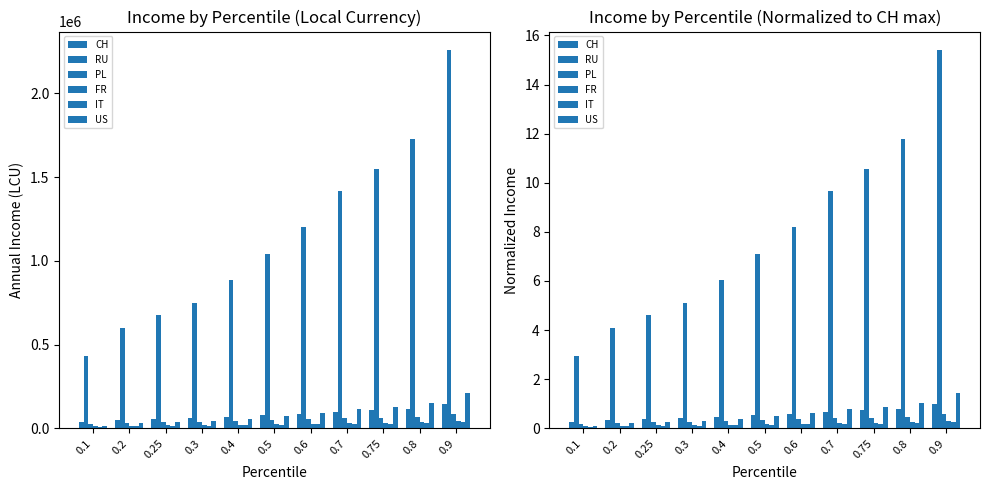

True or false: IT has a value of 0.1 at 0.1.

True